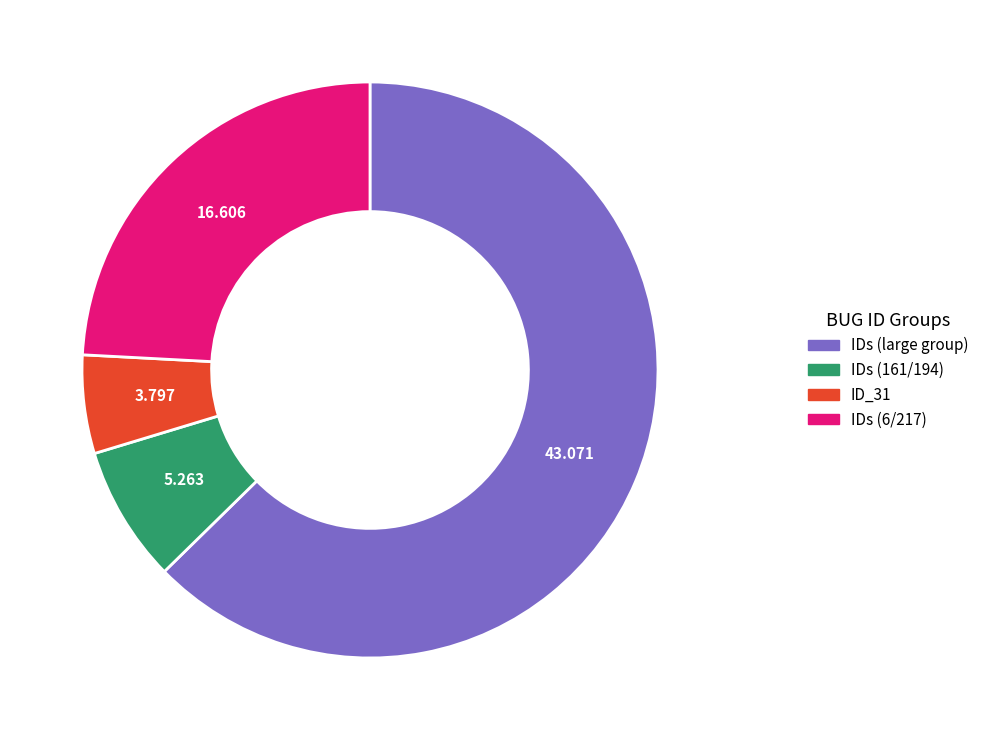

Does any single category account for the majority?

Yes